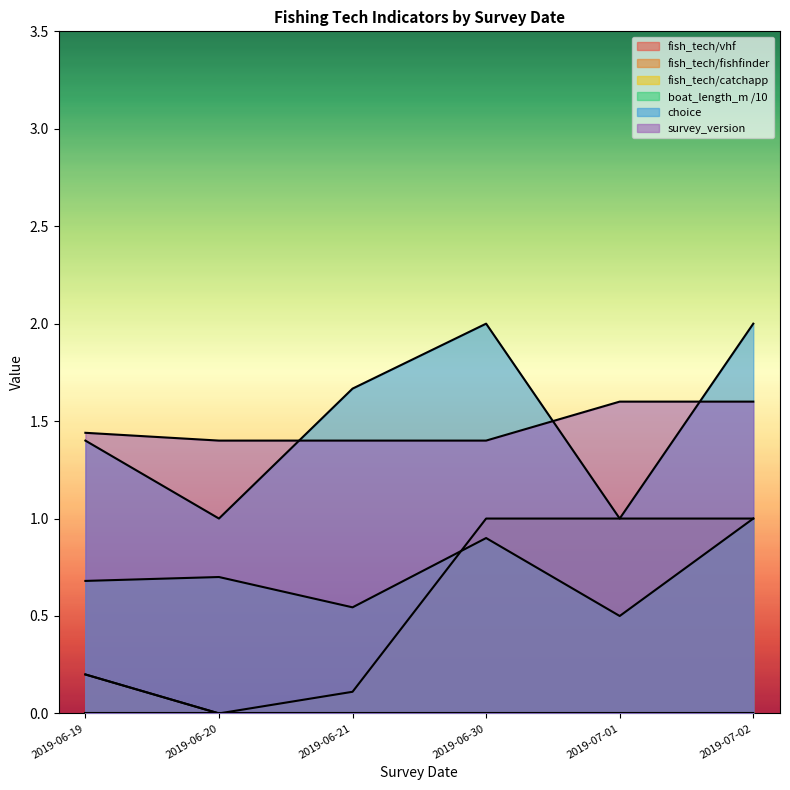

Which category has the highest value in the fish_tech/vhf series?

2019-06-19